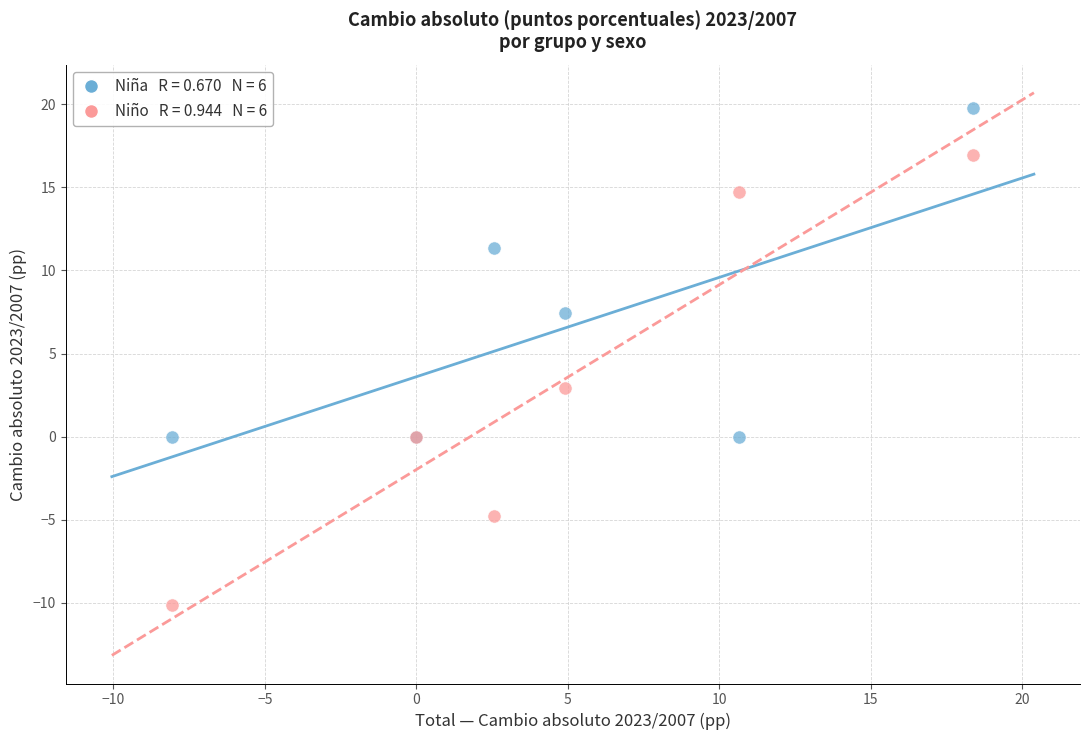

Across all series, what Y value is closest to 4?

3.0